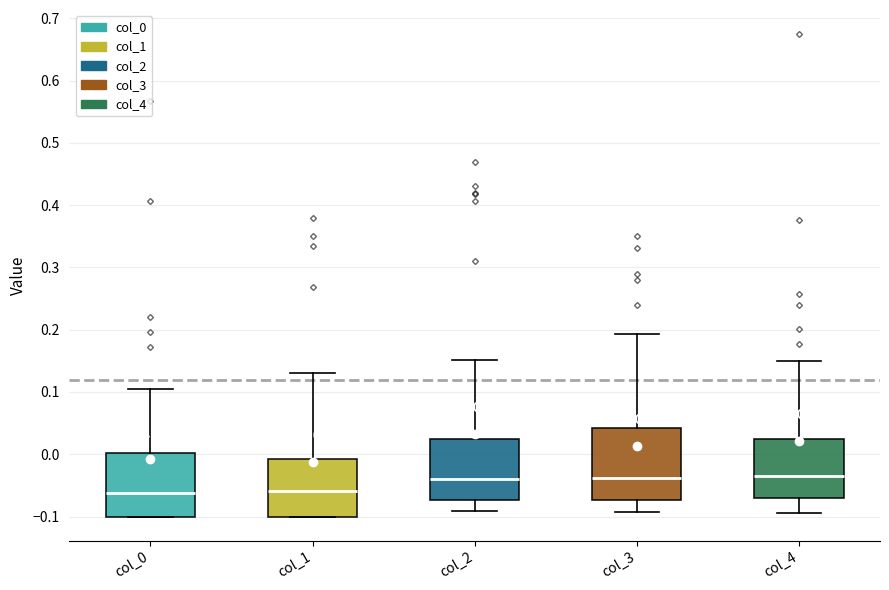

Which box is the tallest, from its lower edge to its upper edge?

col_3